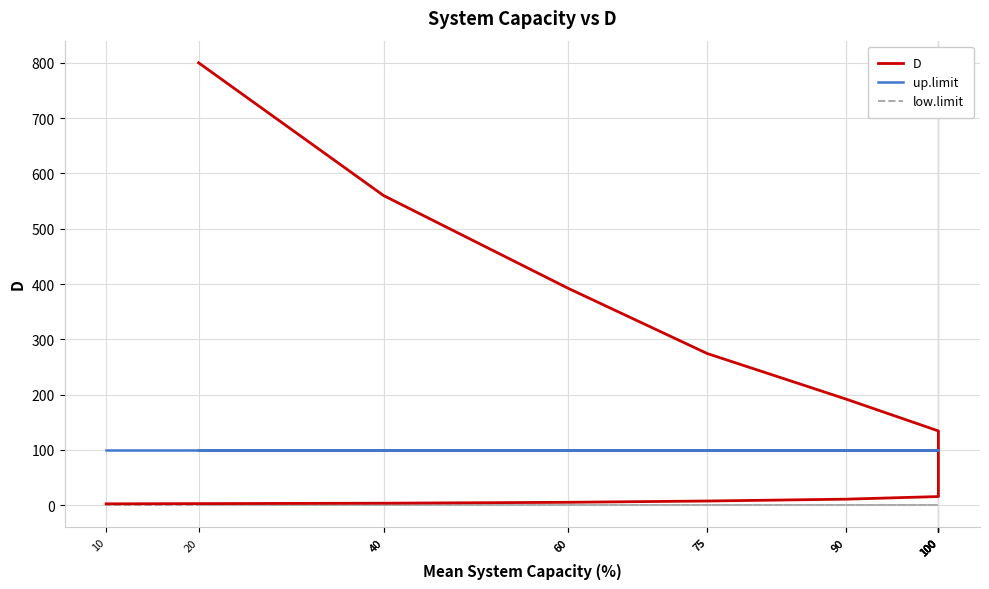

True or false: low.limit and D intersect in this chart.

False